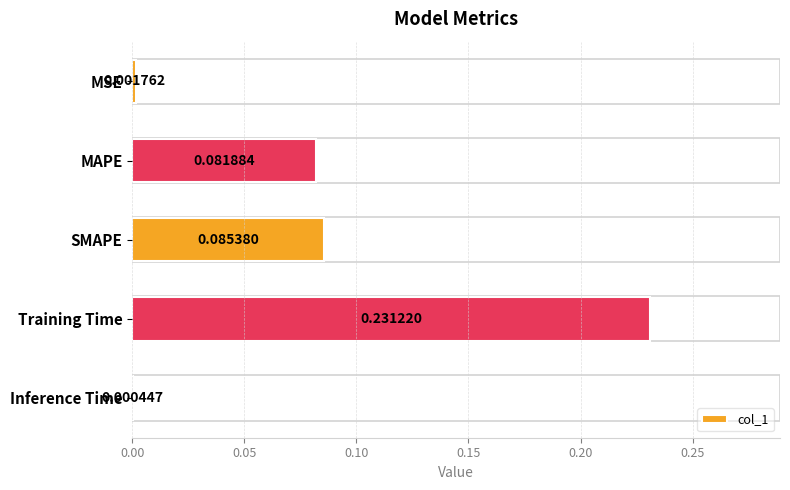

What is the sum of all values?

0.4